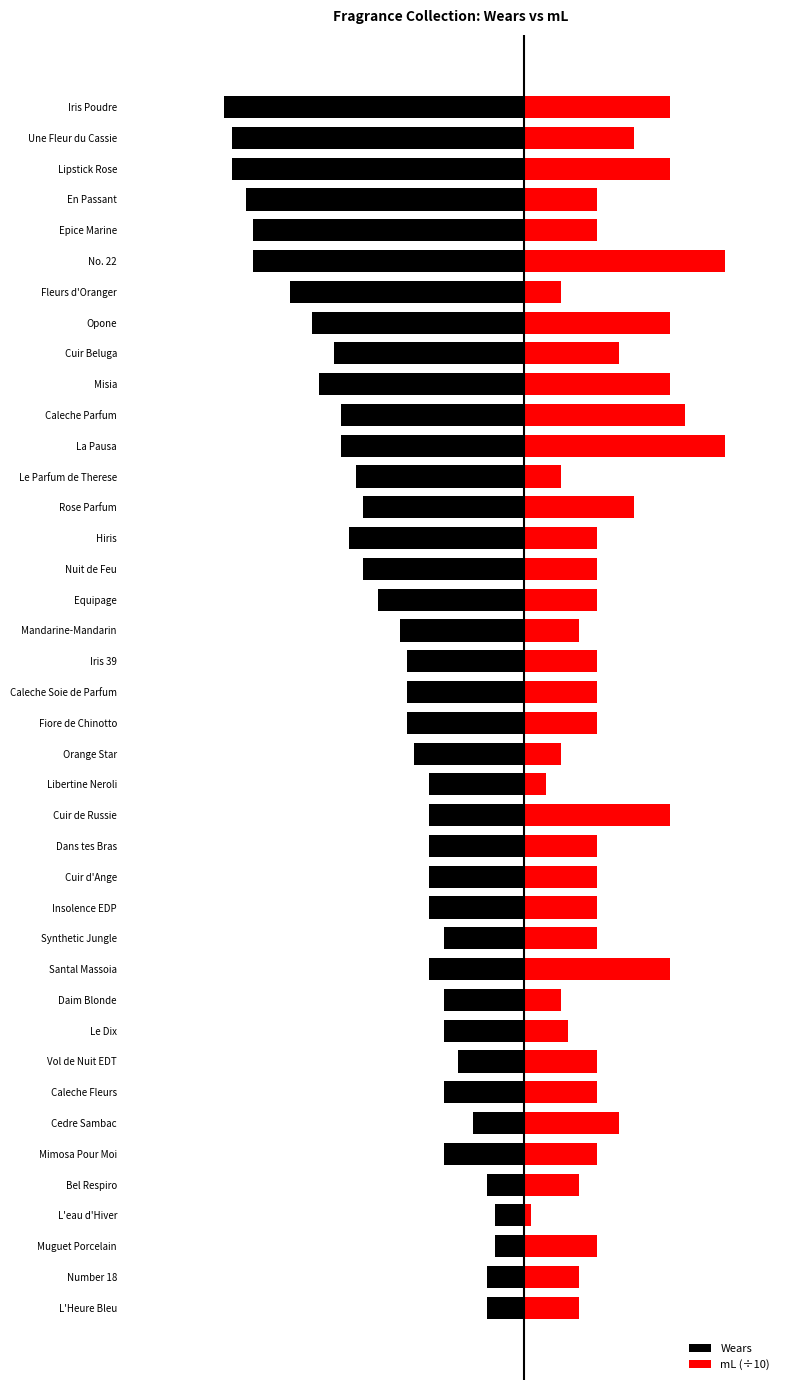

What is the value of the mL (÷10) bar at the 3rd from the left?

20.0